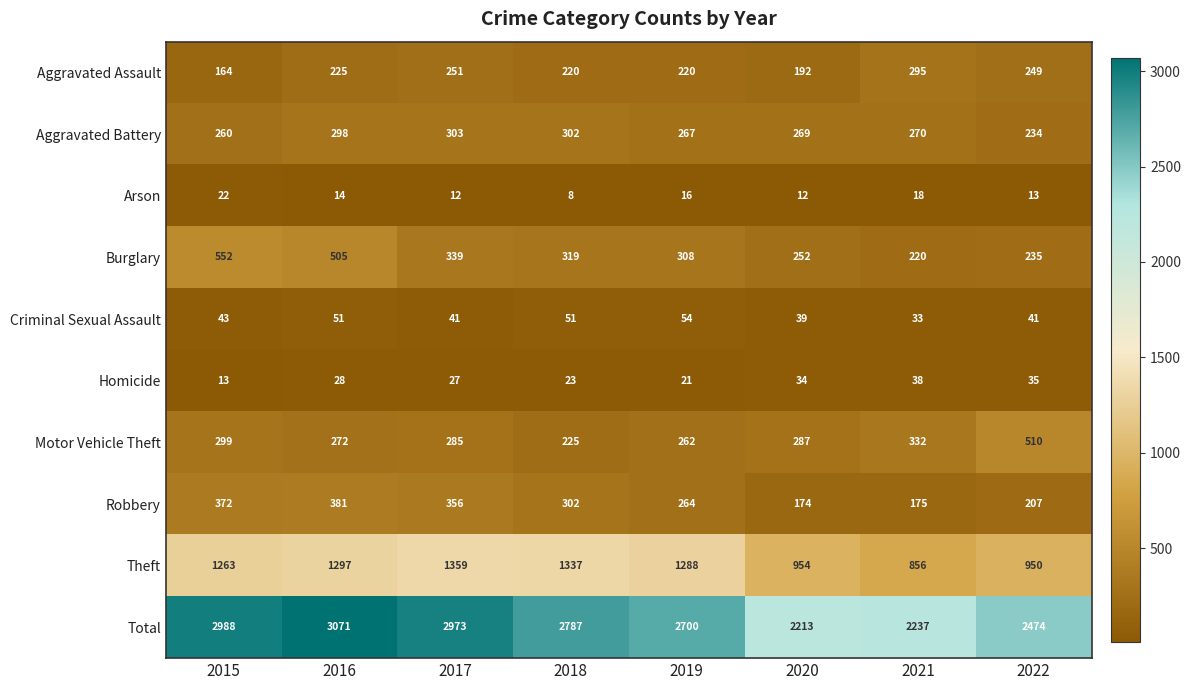

What is the total value across all series at 2016?

6142